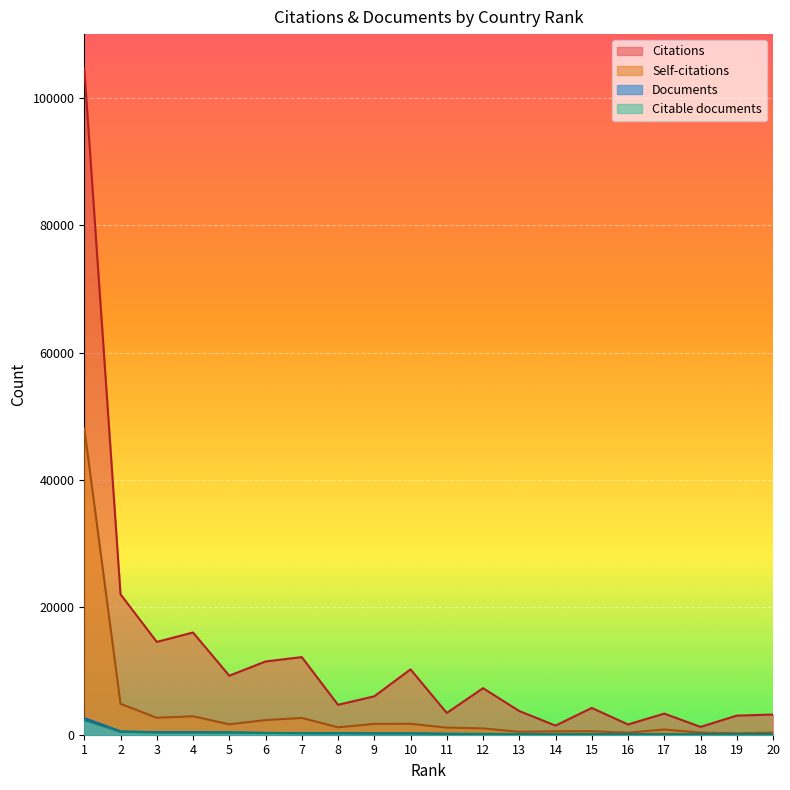

Reading right to left, list all the values displayed in this chart.

Documents: 57	70	71	76	82	96	103	113	127	142	215	230	250	251	286	377	379	391	536	2603
Citable documents: 52	60	66	71	74	82	97	102	119	142	205	186	220	225	262	339	356	339	447	2298
Citations: 3166	2999	1230	3316	1611	4203	1432	3722	7307	3417	10262	6030	4697	12189	11500	9266	16052	14573	22046	104617
Self-citations: 328	220	326	821	318	552	534	462	994	1119	1717	1703	1163	2634	2302	1634	2900	2658	4852	48105